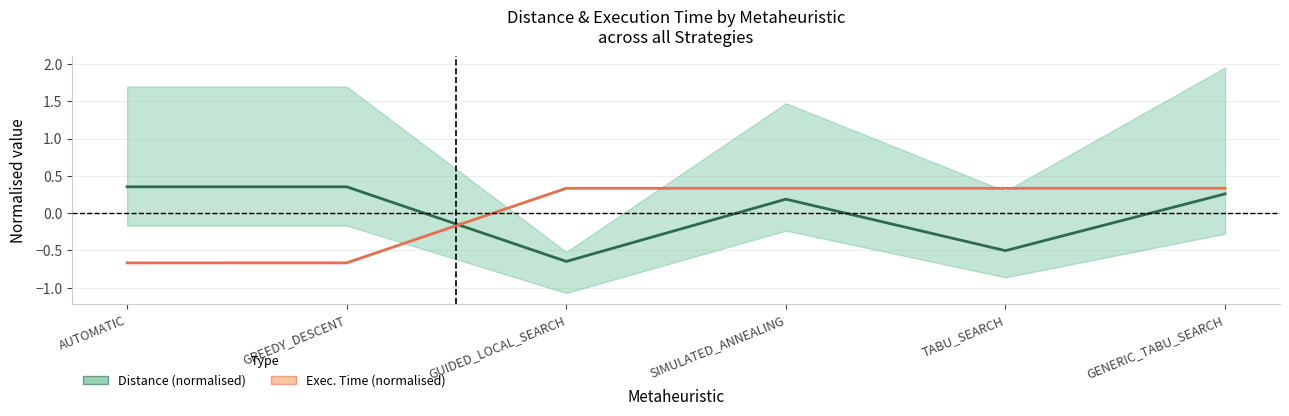

How many values in the Distance (normalised) series are below 0?

2